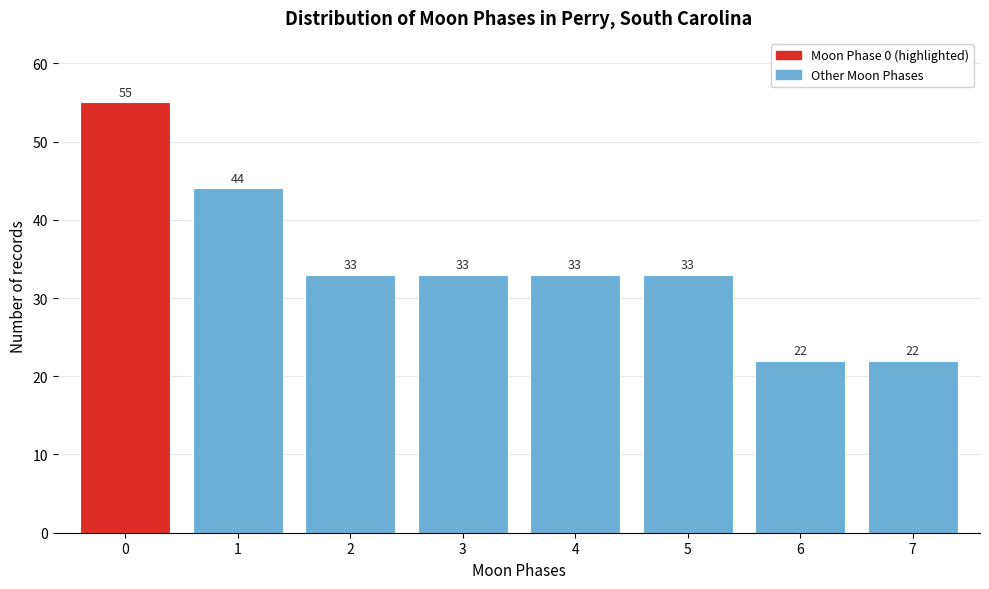

Reading left to right, transcribe all the data shown in this chart.

0=55	1=44	2=33	3=33	4=33	5=33	6=22	7=22